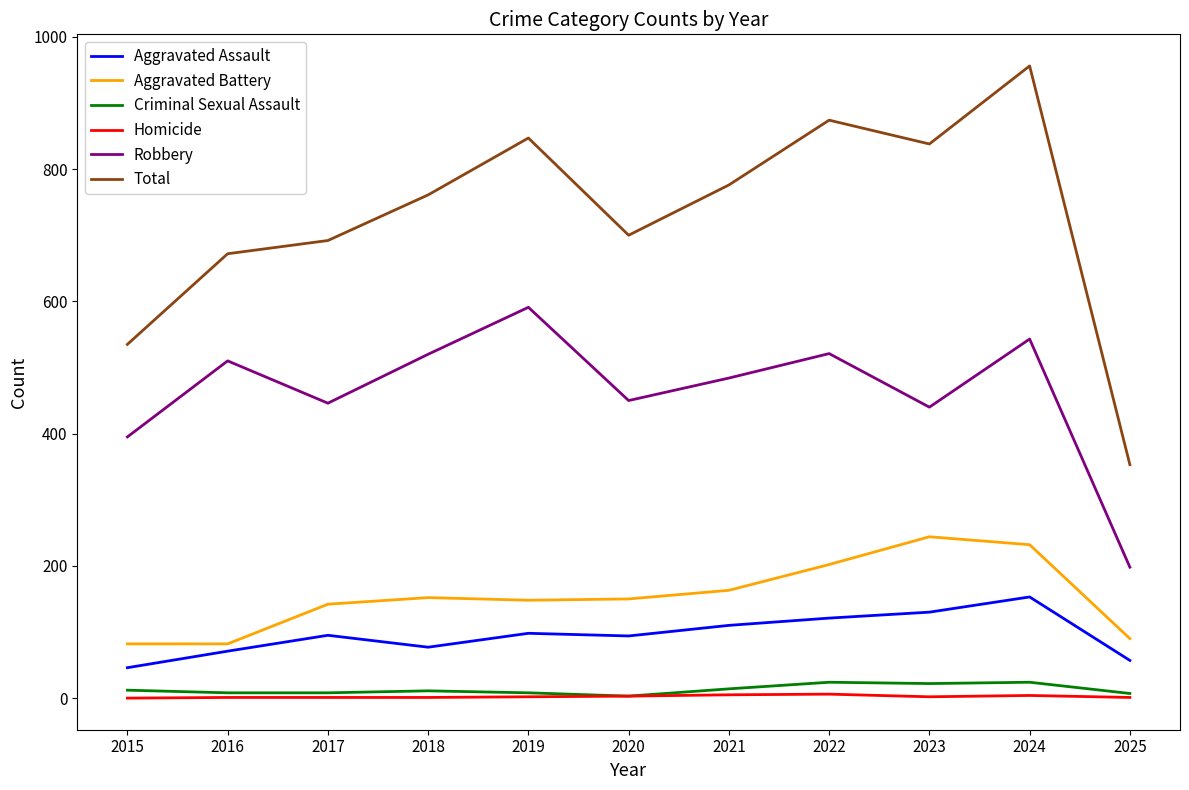

Is it true that Aggravated Assault equals 46 at 2015?

True